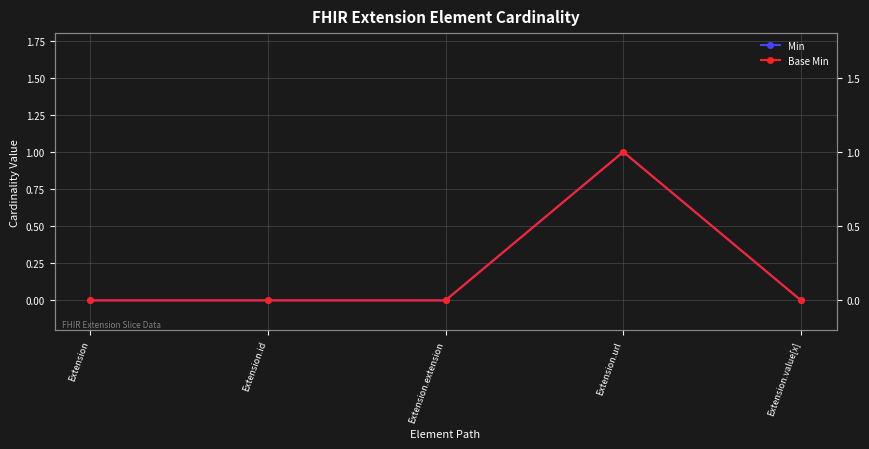

Where is Min nearest to the value 0?

Extension